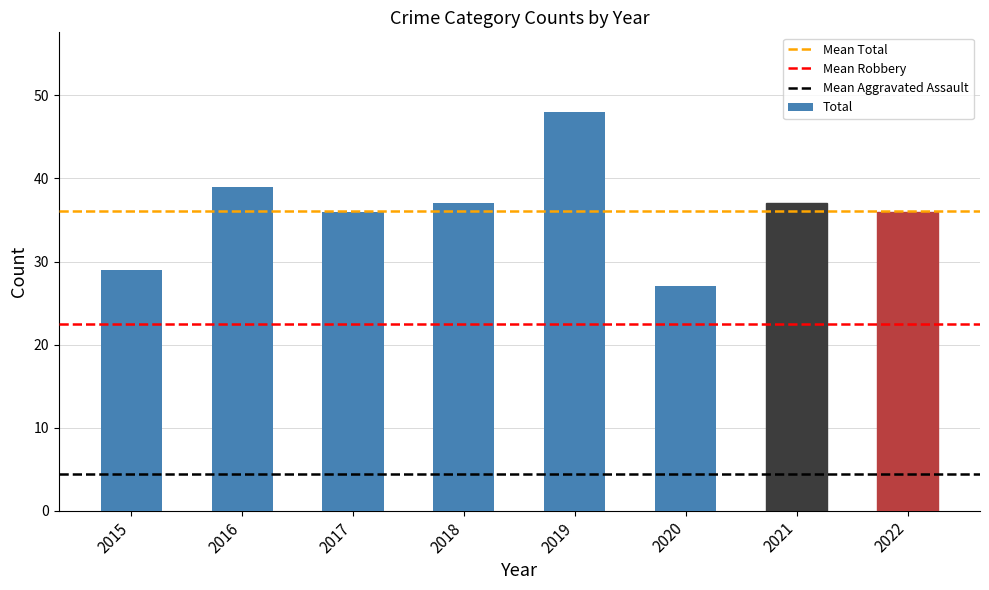

Reading right to left, transcribe all the data shown in this chart.

2022=36	2021=37	2020=27	2019=48	2018=37	2017=36	2016=39	2015=29